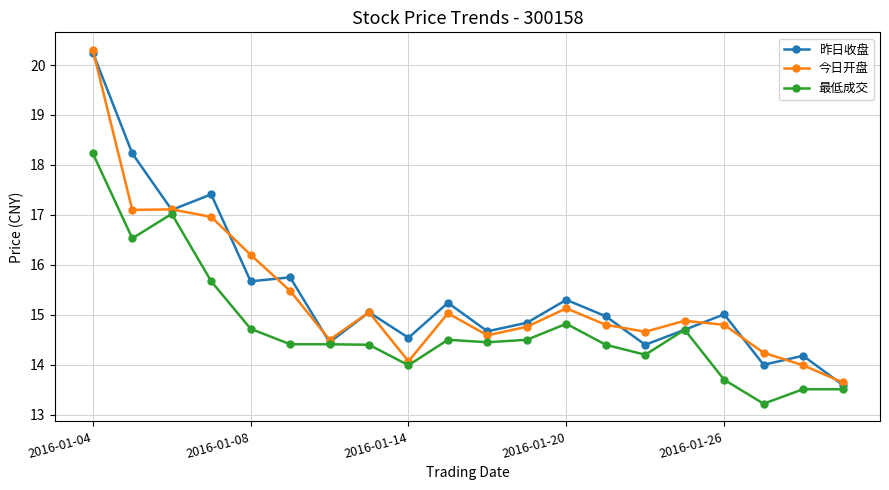

What is the value of the 昨日收盘 point at the 15th from the left?

14.4